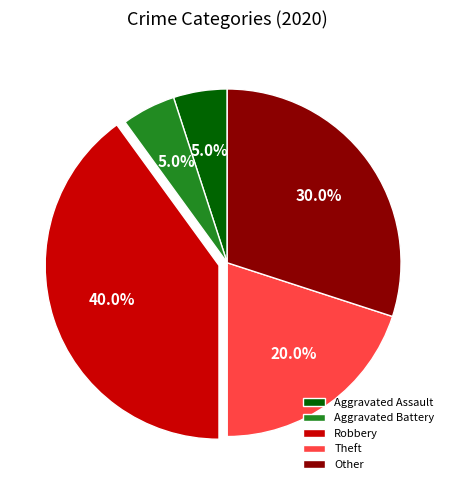

How many segments does this pie chart have?

5